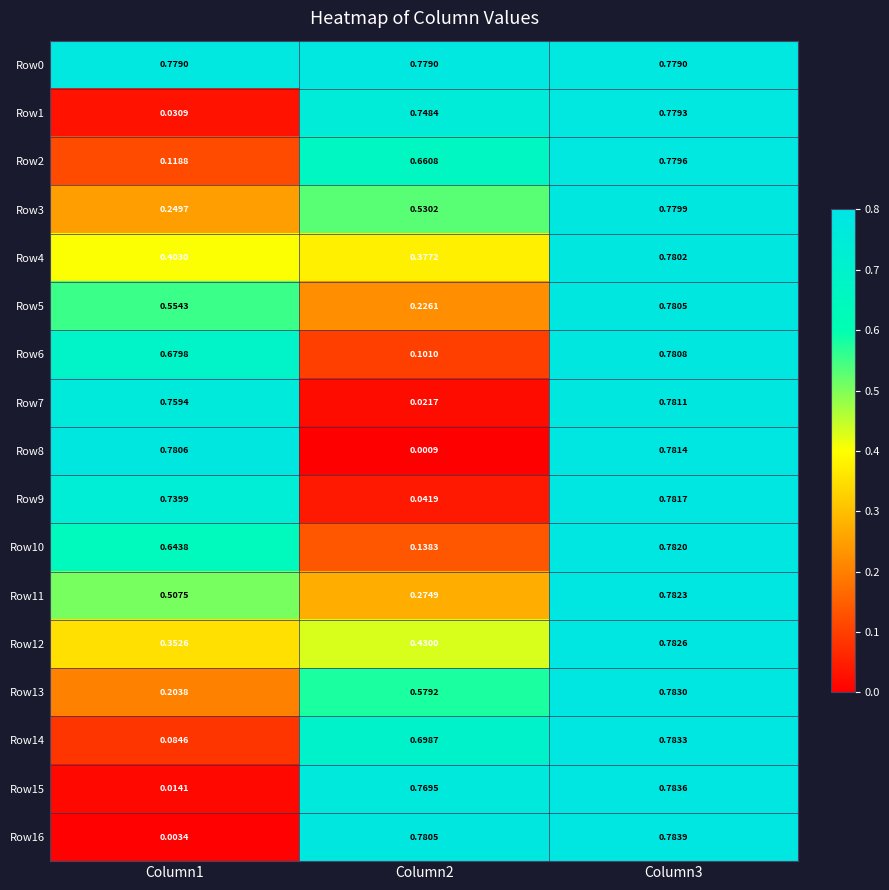

Is the value of Row2 at Column2 greater than the value of Row10 at Column3?

No